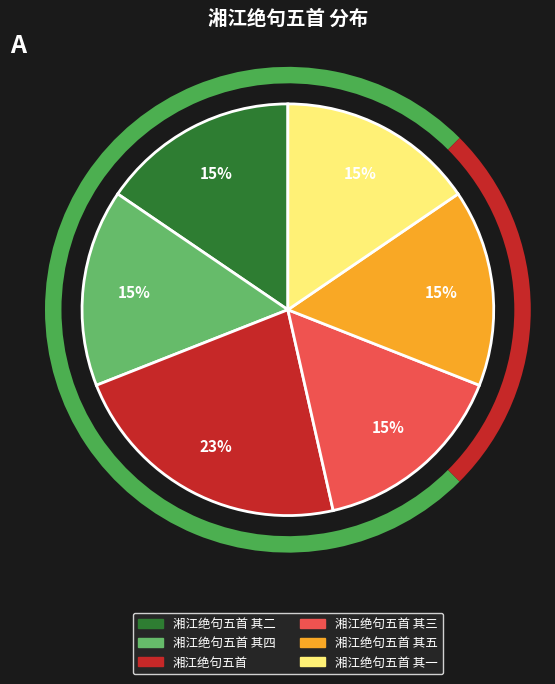

To the nearest percent, what portion does 湘江绝句五首 其四 represent?

15%